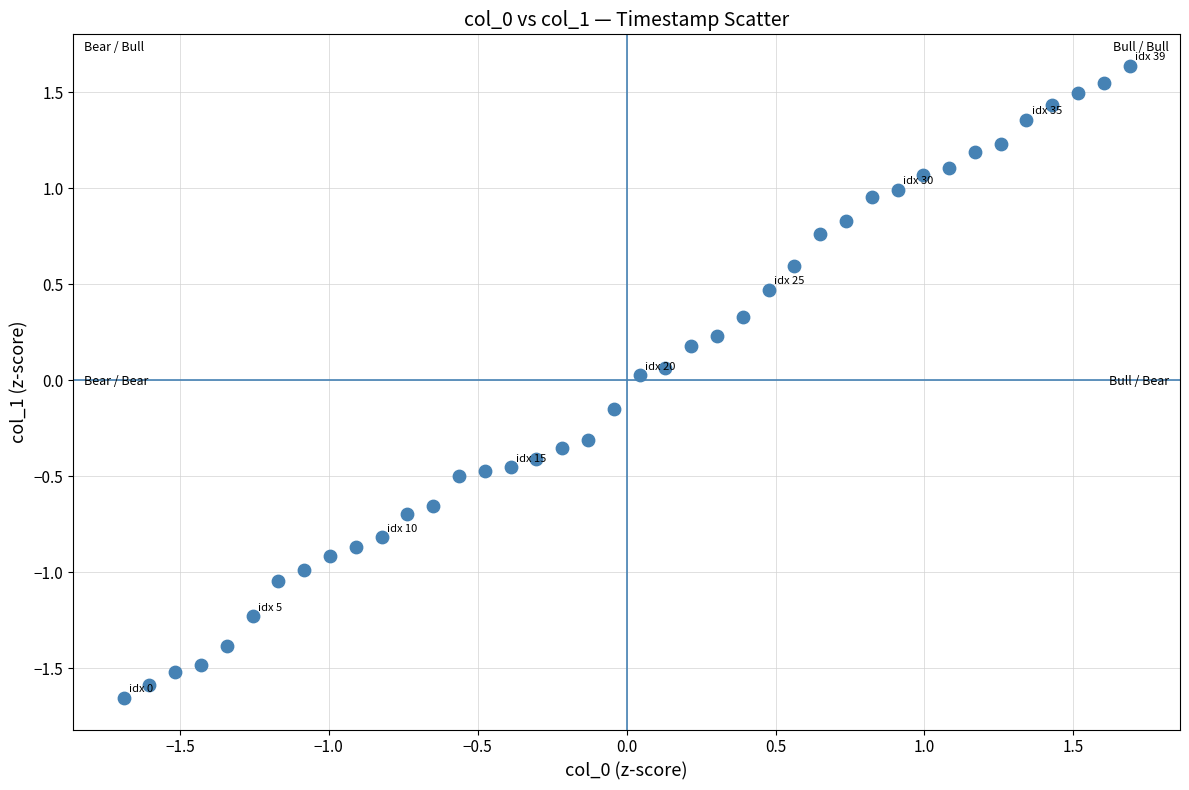

What is the range of X values (max minus min)?

3.4